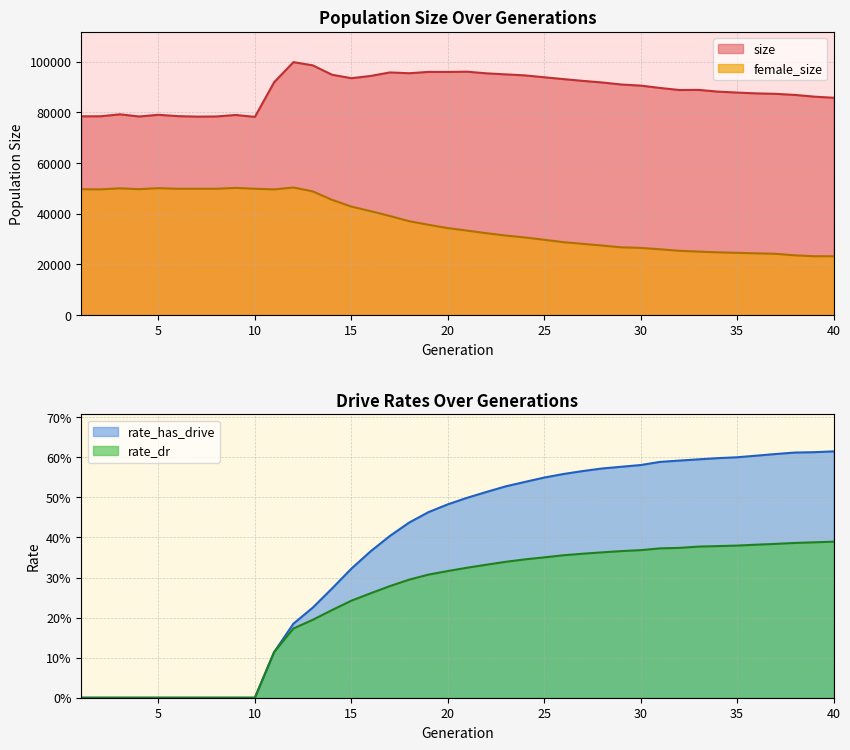

What is the minimum value for female_size?

23203